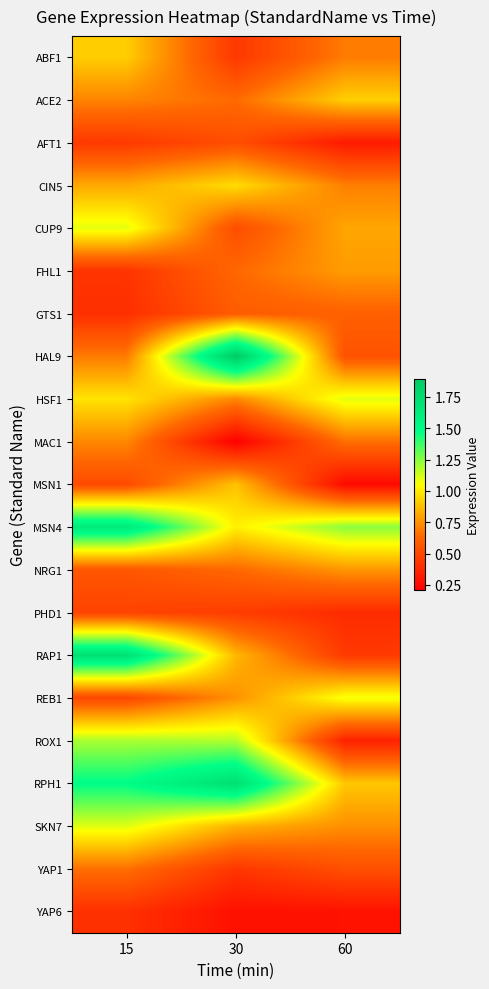

Which series changed the most between 30 and 60?

HAL9